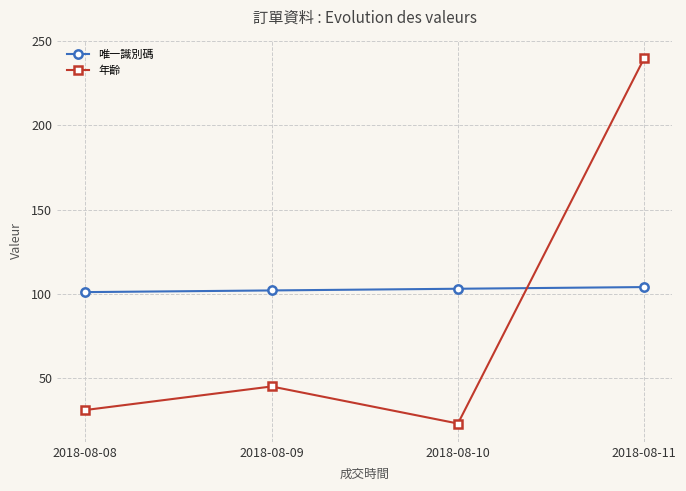

What is the minimum value for 年齡?

23